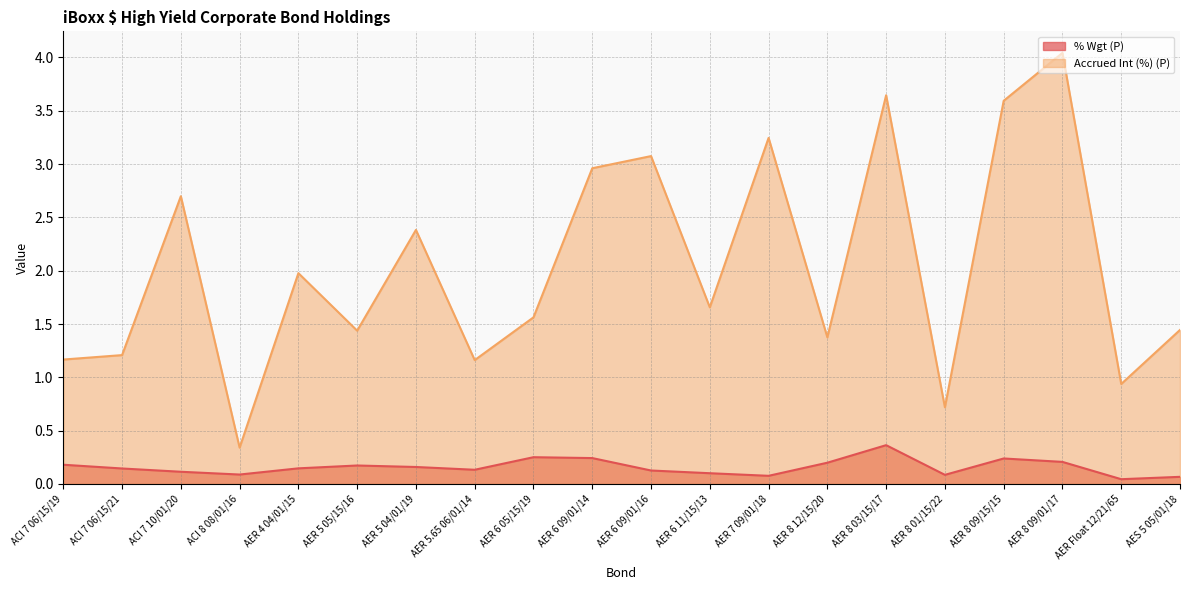

At which label is % Wgt (P) closest to 0?

AER Float 12/21/65